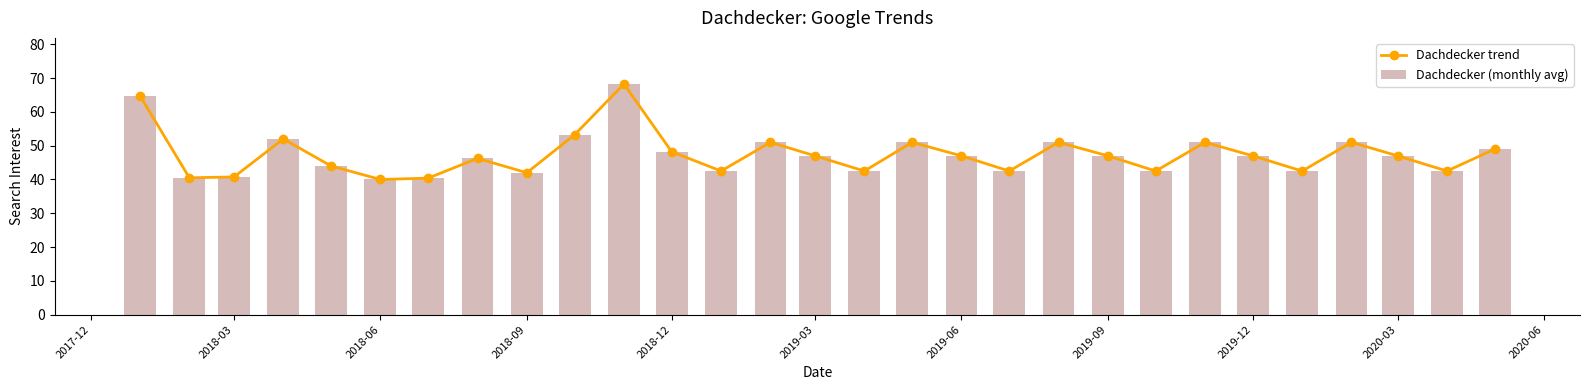

The Dachdecker trend series shows 28.7 at 2020-03. True or false?

False